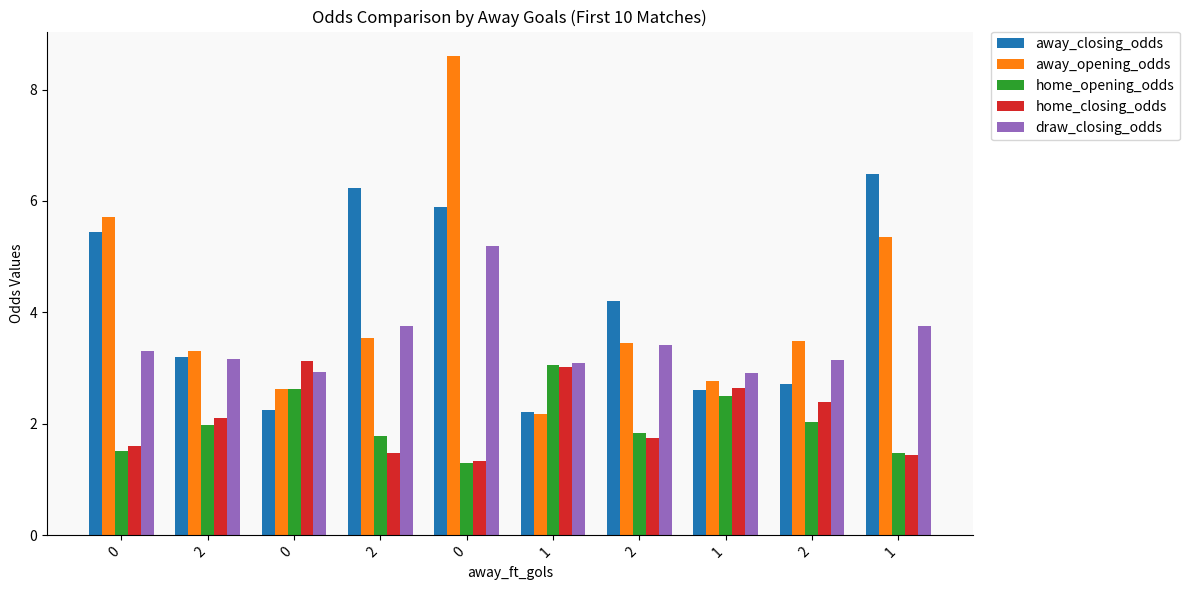

How many bars are there in each group?

5